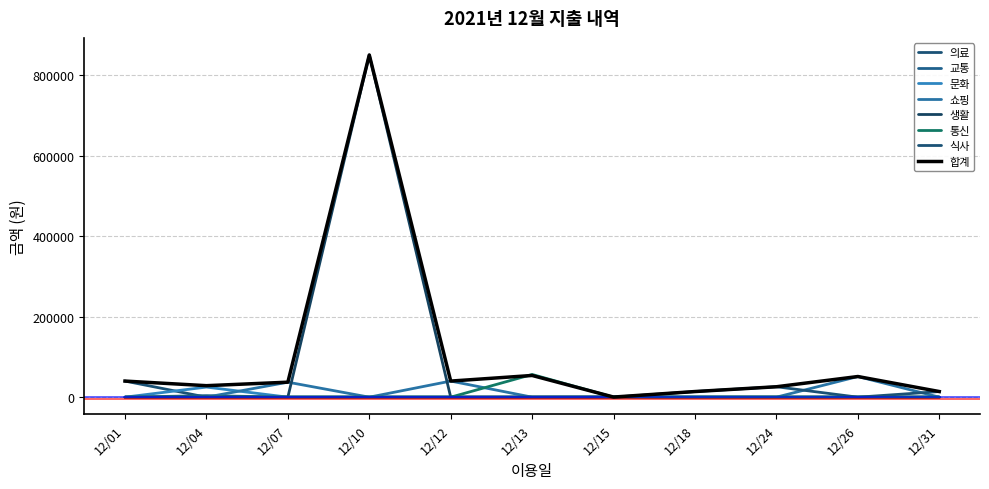

How many lines are shown in the chart?

8